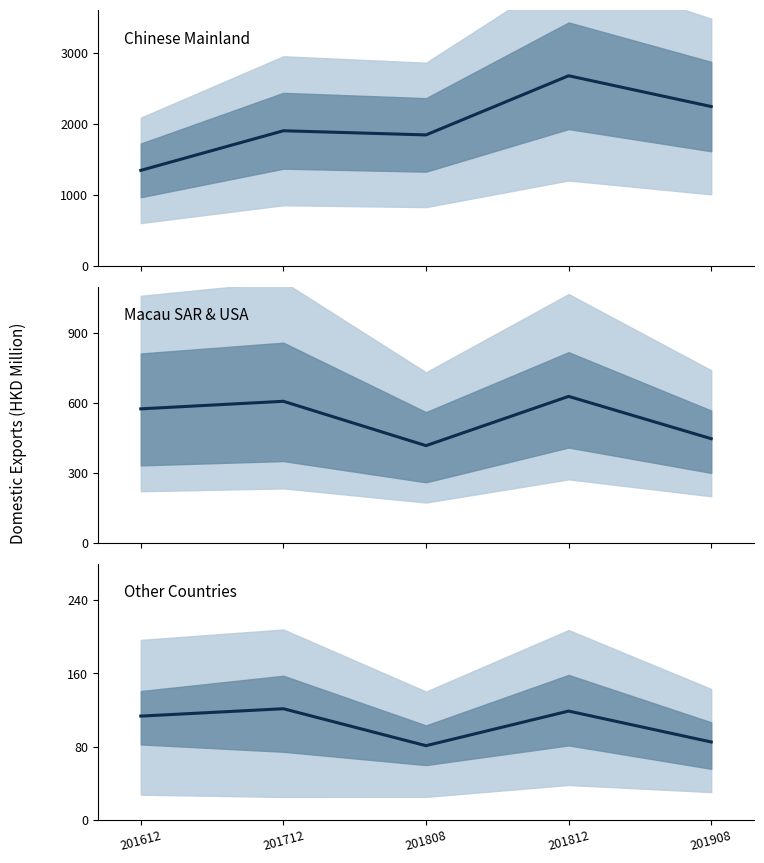

True or false: Chinese Mainland and Others mean cross at least once.

False